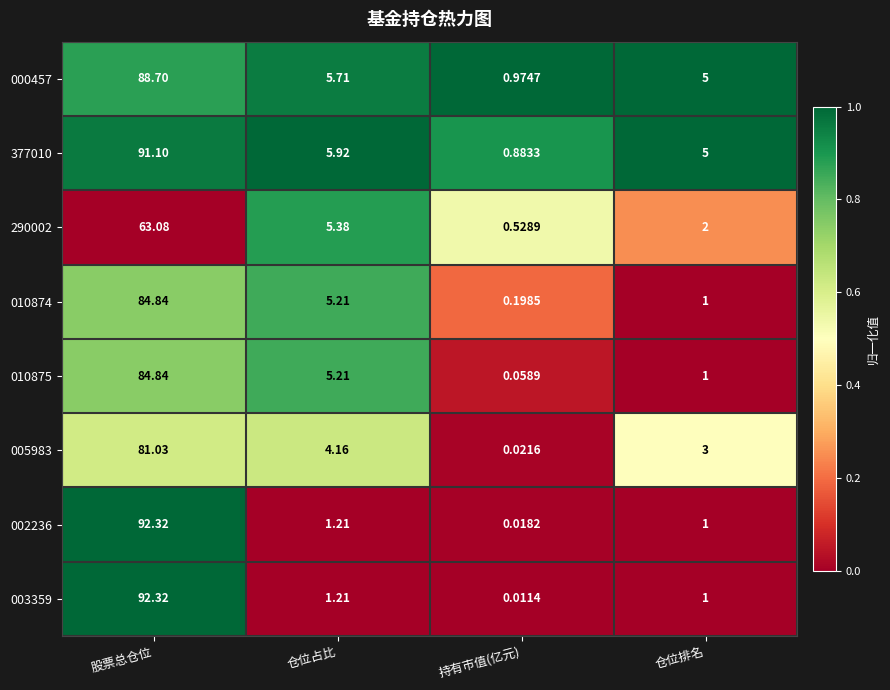

At which category does the chart reach its peak across all series?

股票总仓位